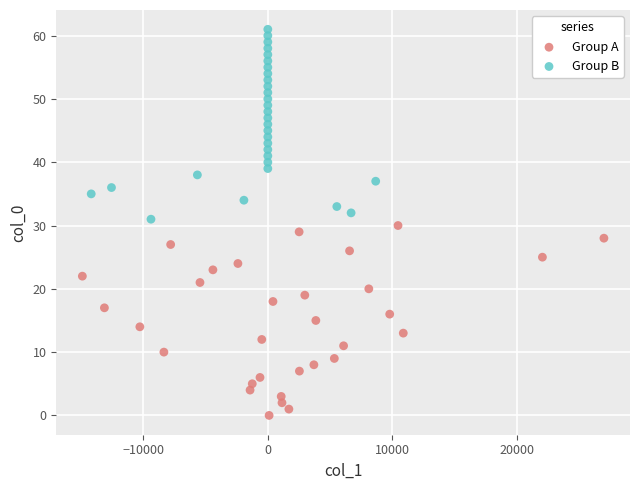

Which series contains the lowest Y value?

Group A